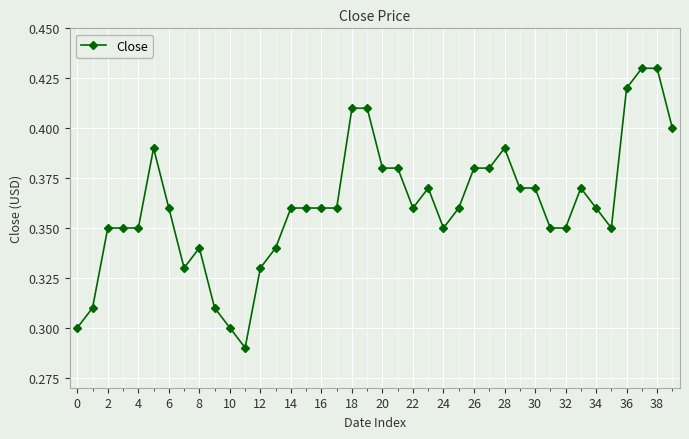

True or false: there are more than 1 points higher than both neighbors.

True